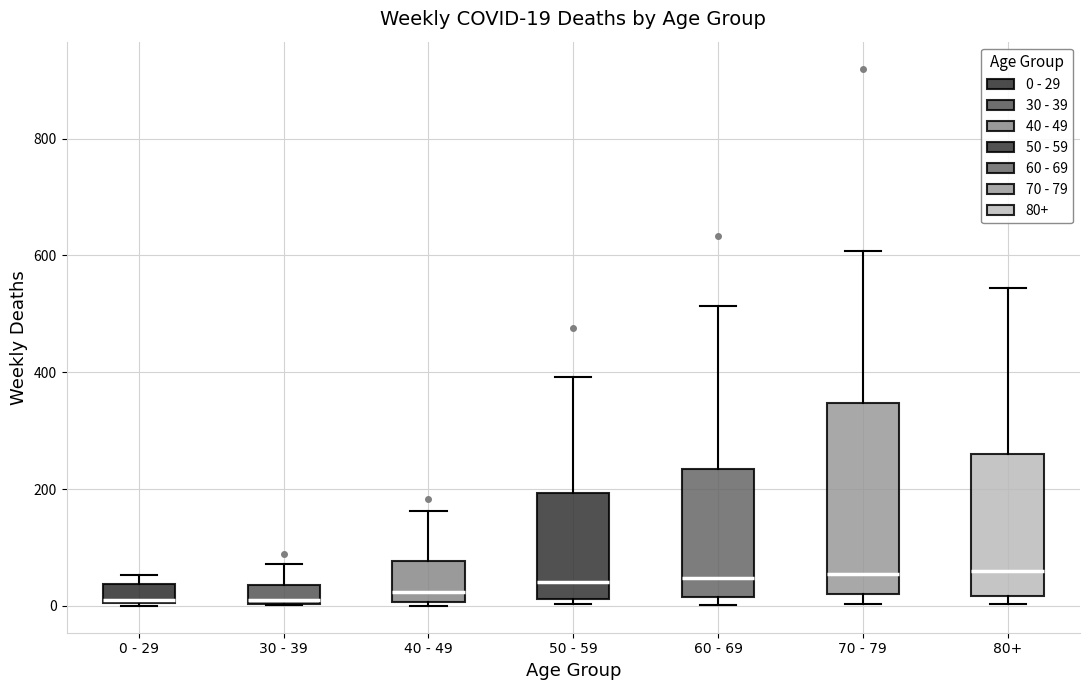

Which box is the tallest, from its lower edge to its upper edge?

70 - 79